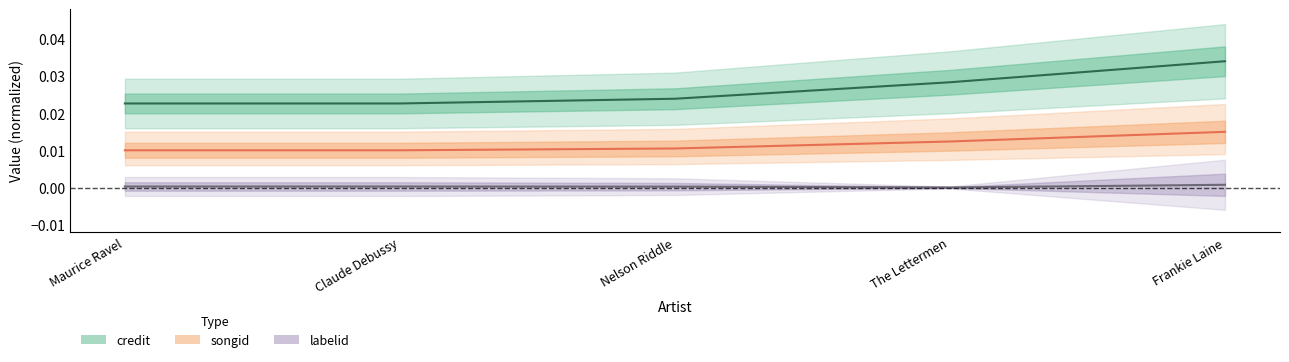

What is the label of the 4th point from the right?

Claude Debussy